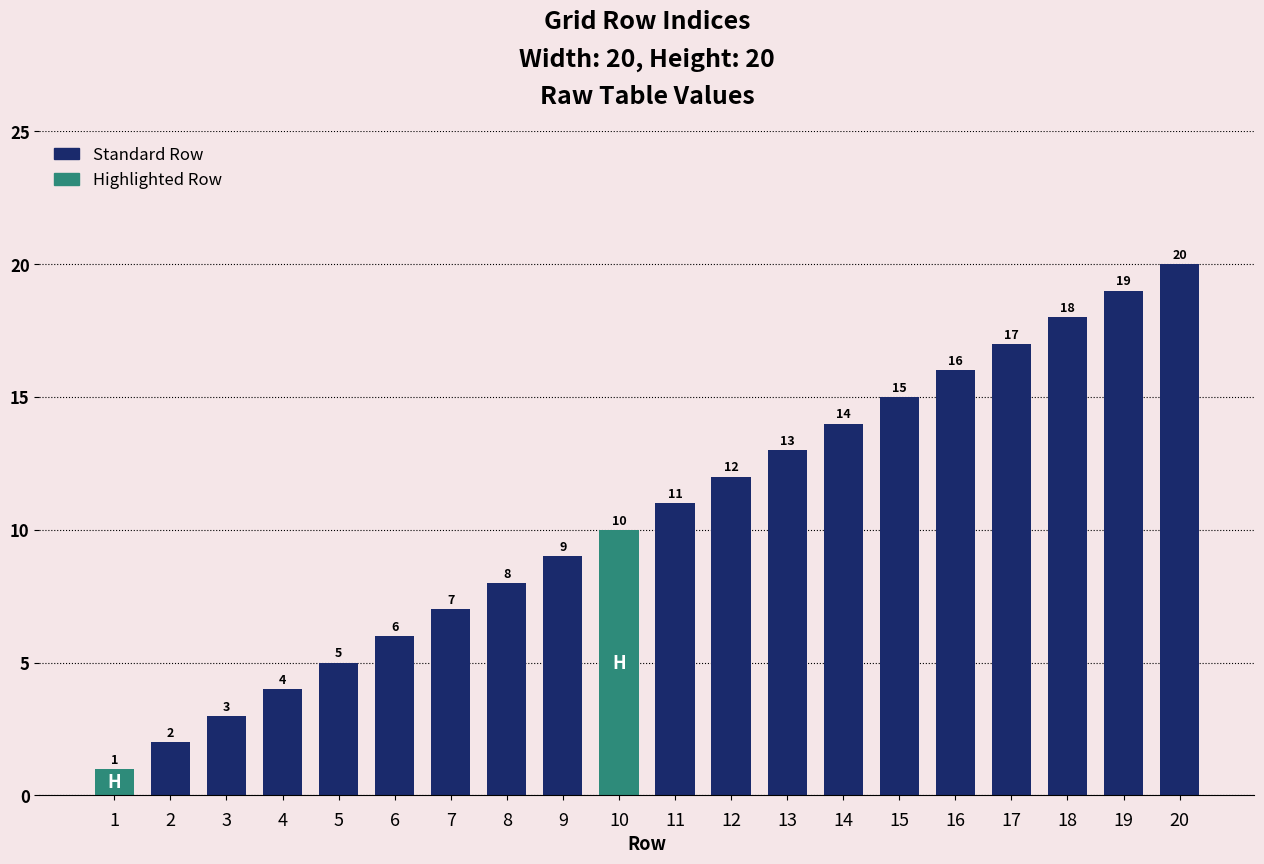

What is the approximate value at 14, to the nearest 10?

10